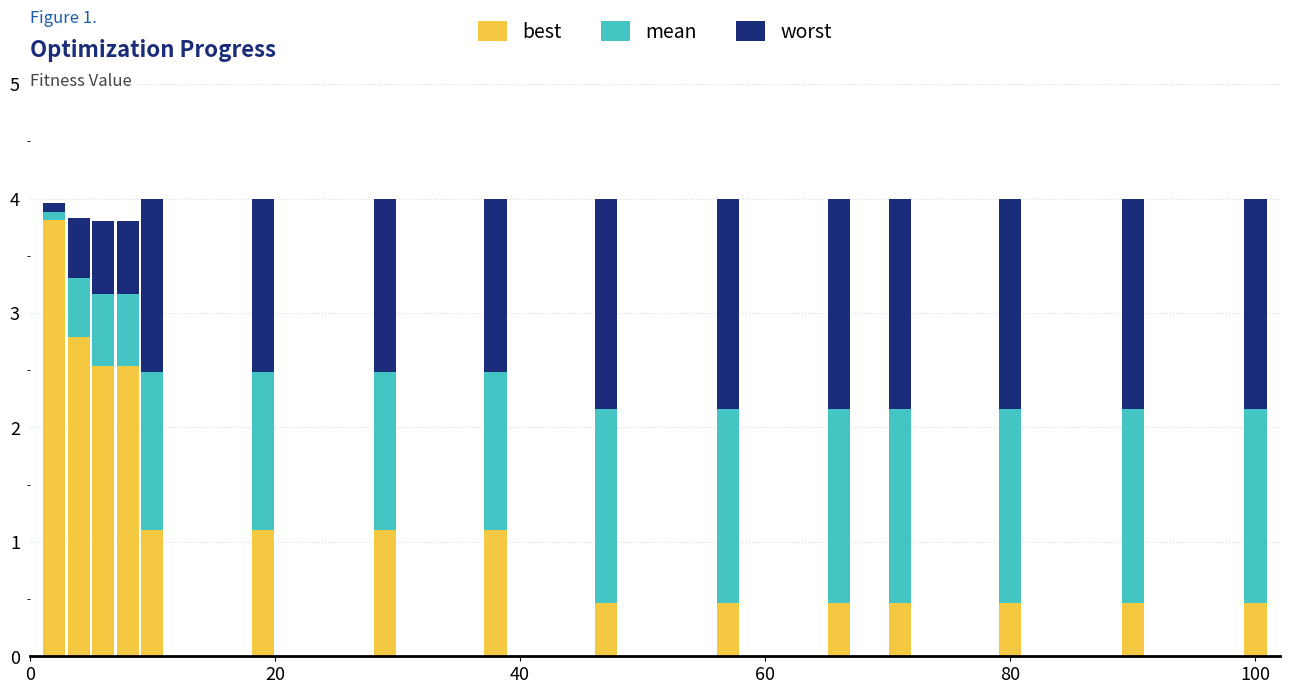

What are all the series names shown in the legend?

best, mean, worst